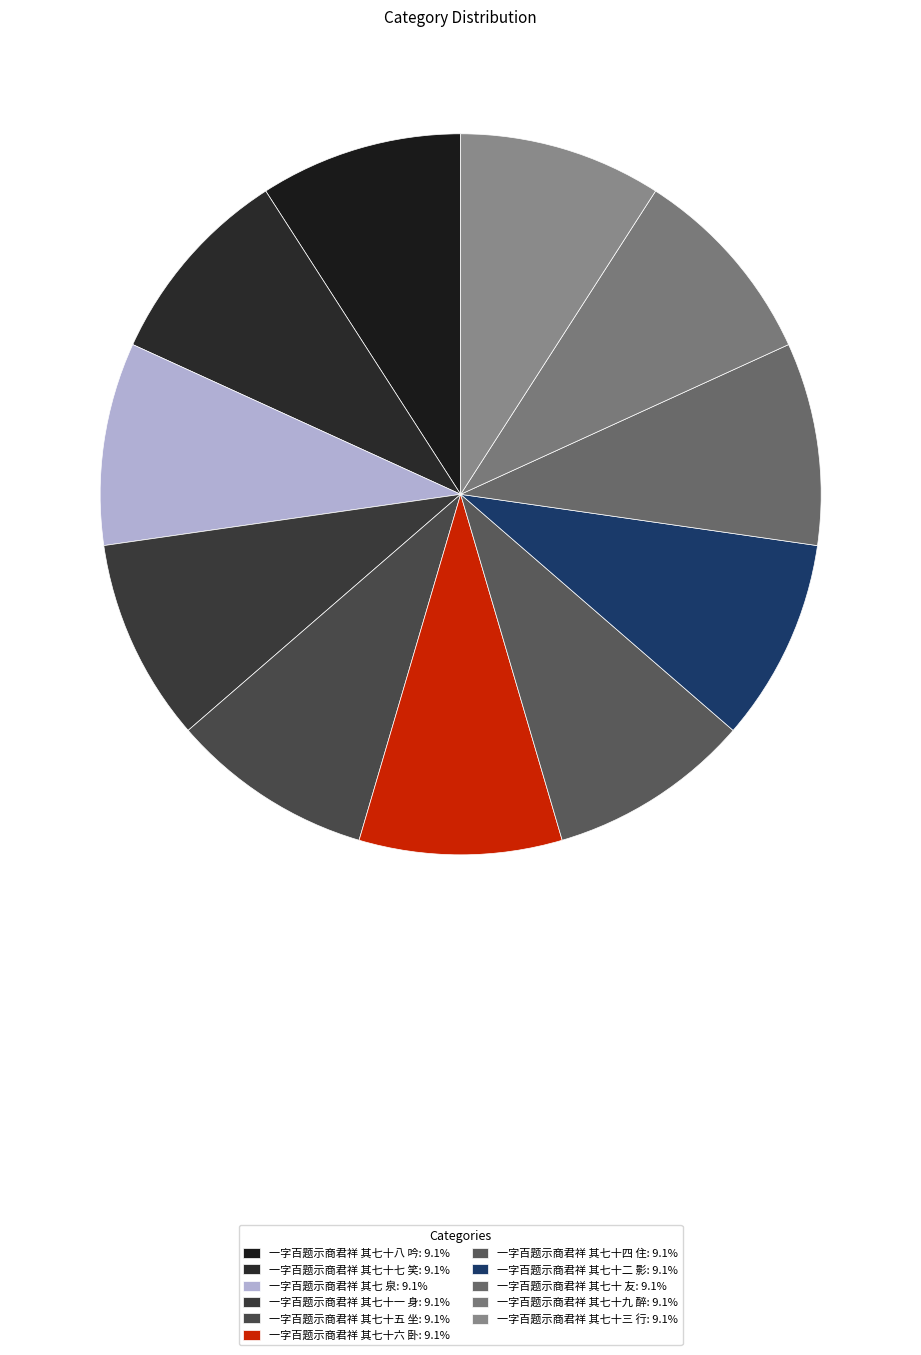

What is the smallest slice in the pie chart?

一字百题示商君祥 其七 泉